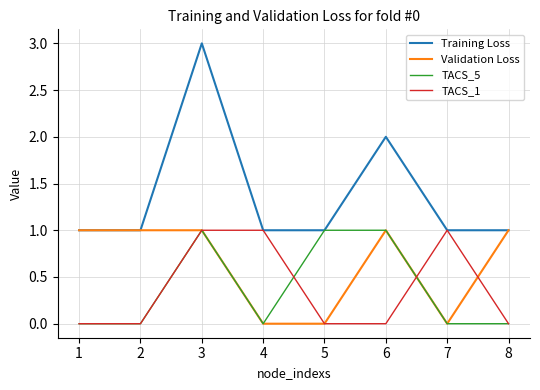

What is the maximum value shown in the chart?

3